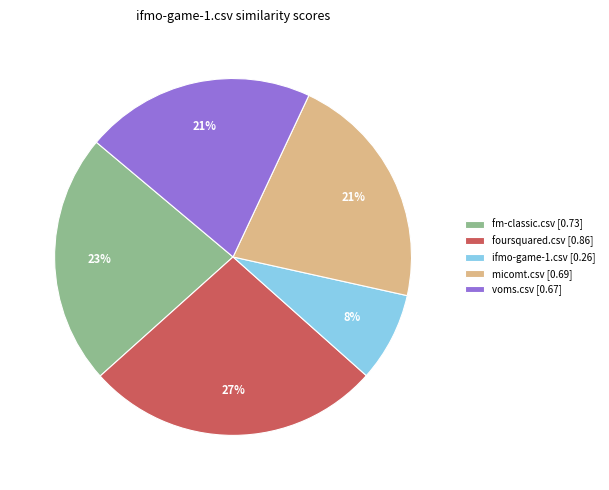

Between foursquared.csv and fm-classic.csv, which is larger?

foursquared.csv